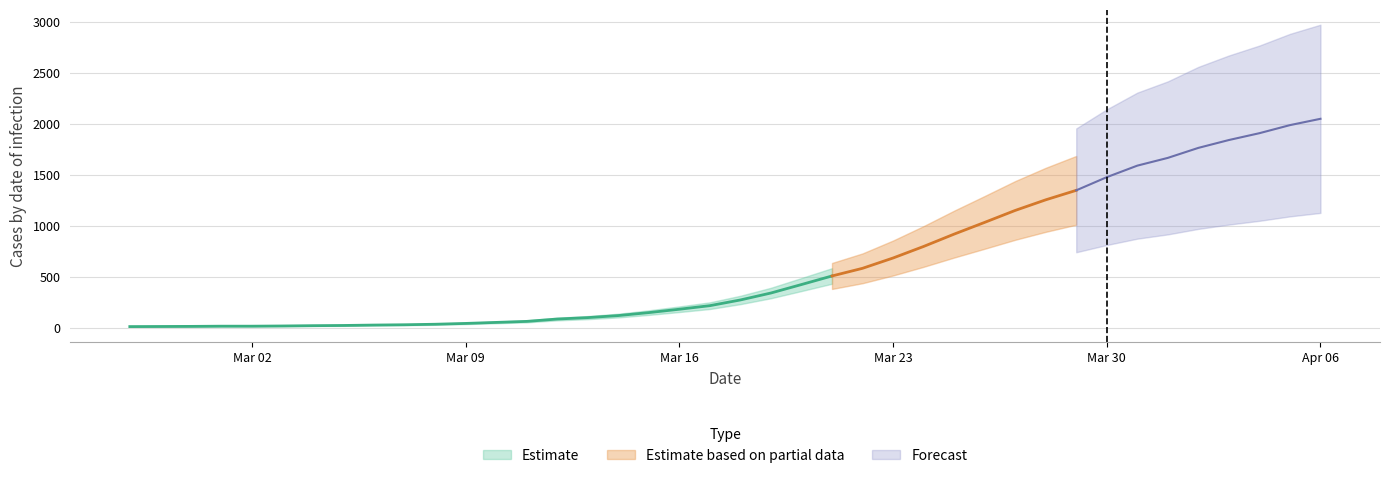

The chart shows a value of 1841 at 2020-04-03. True or false?

True